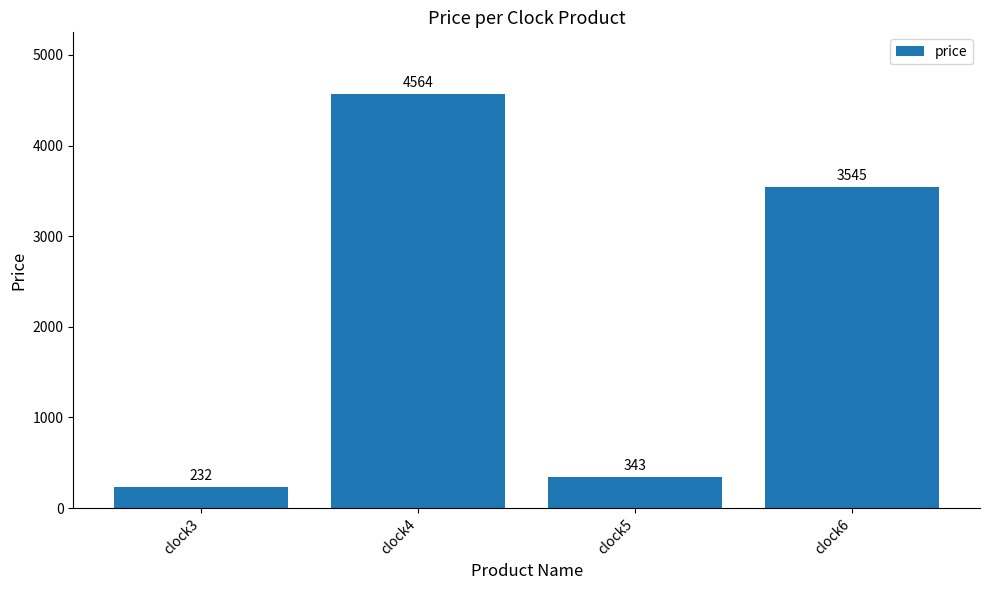

What is the ratio of the value at clock6 to the value at clock5?

10.3